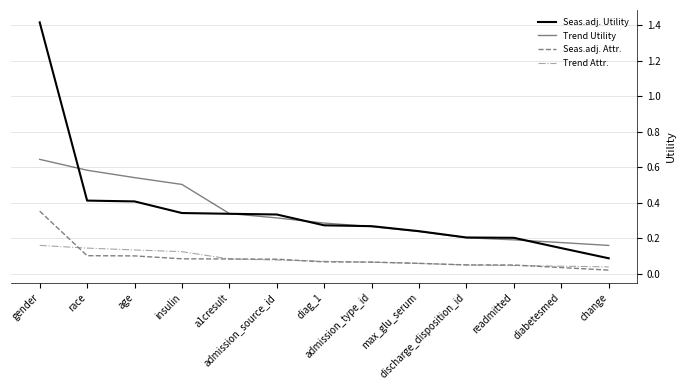

What is the approximate value of Trend Utility at max_glu_serum?

0.2